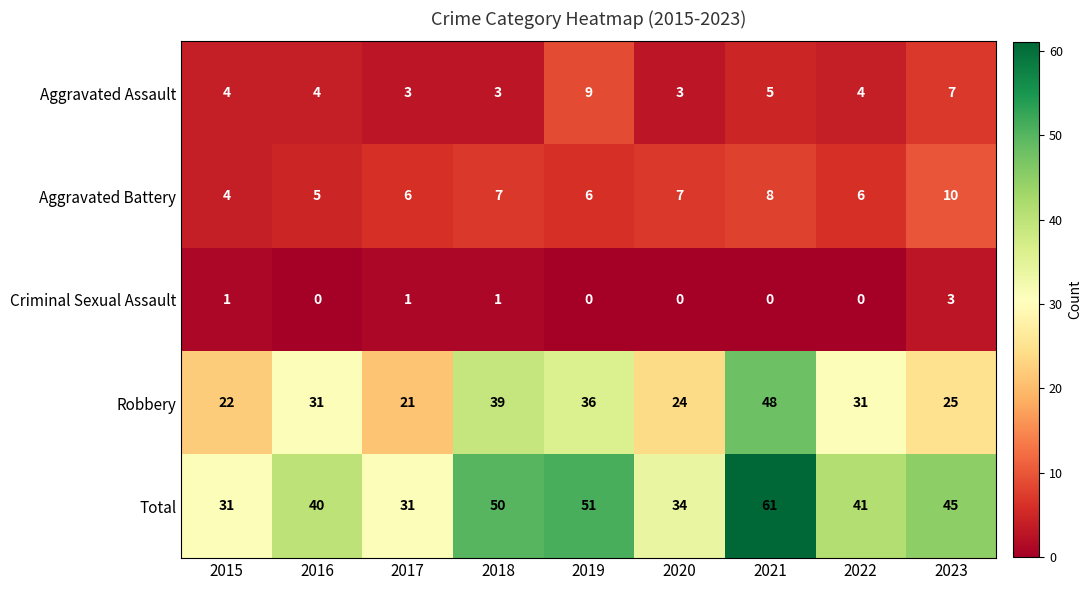

Which series has the widest spread of values?

Total